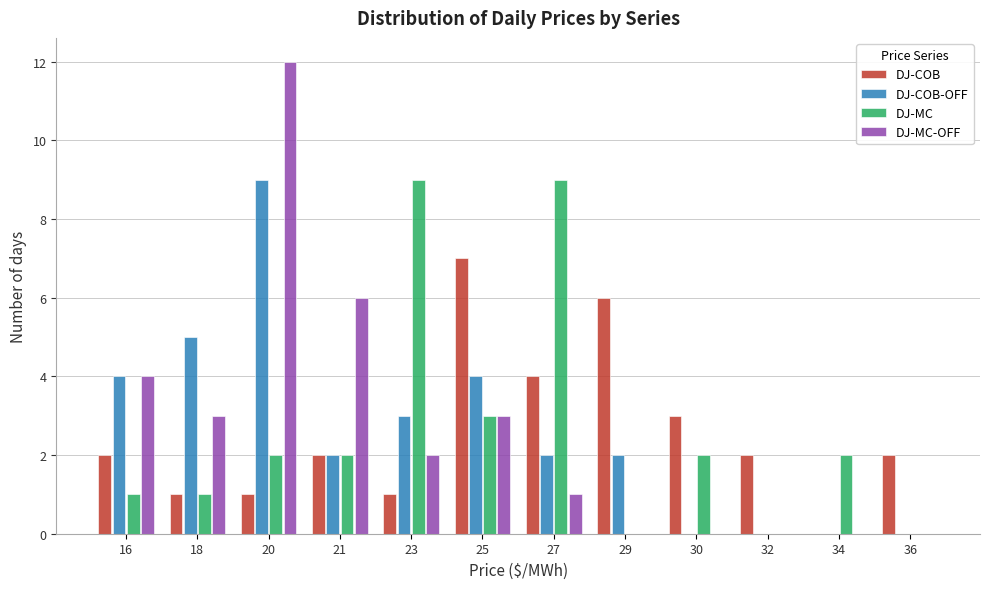

What is the total value across all series at 30?

5